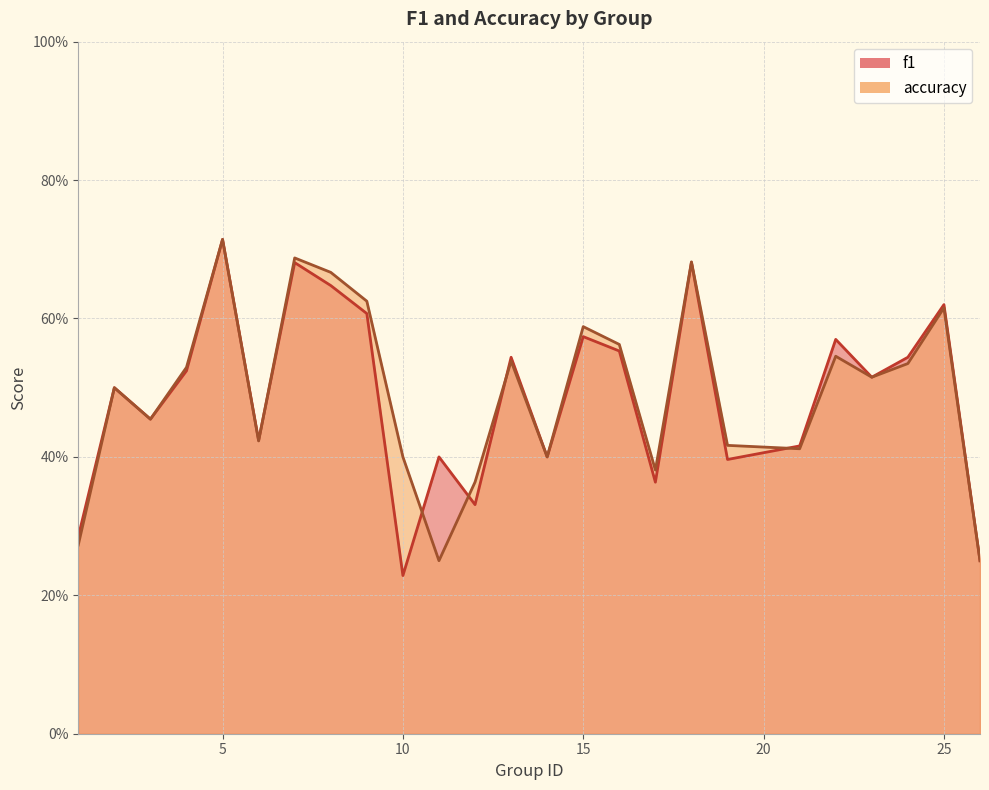

Which has a higher value, 3 or 24?

24